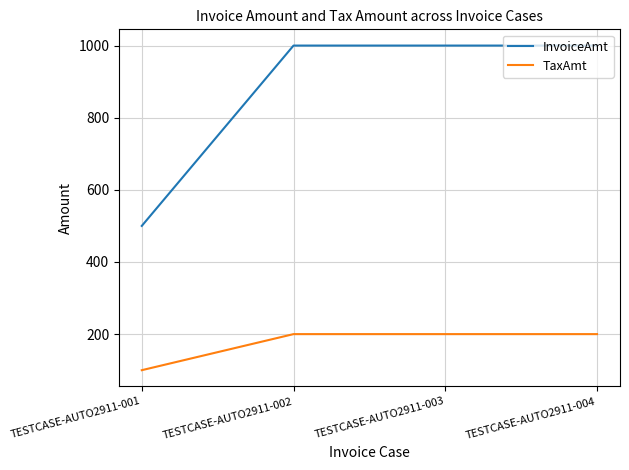

True or false: InvoiceAmt and TaxAmt cross at least once.

False